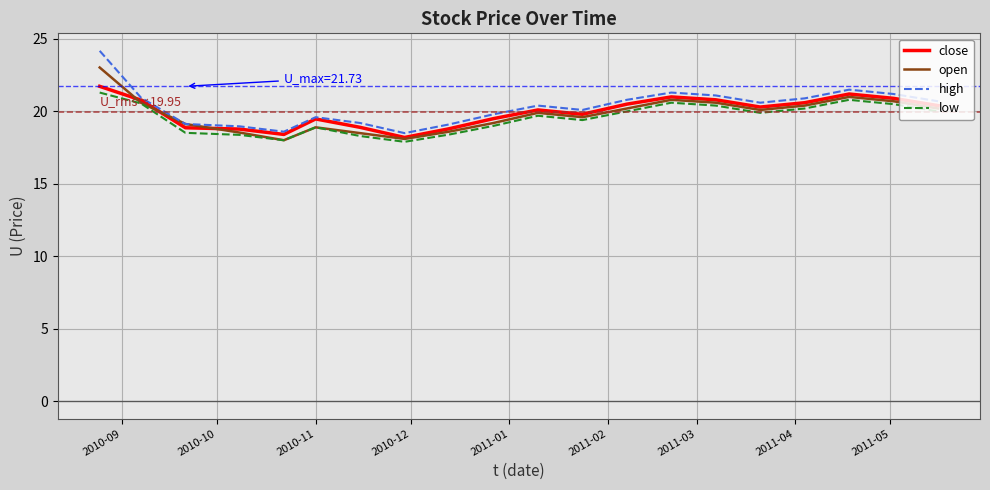

What is the maximum value for open?

23.0